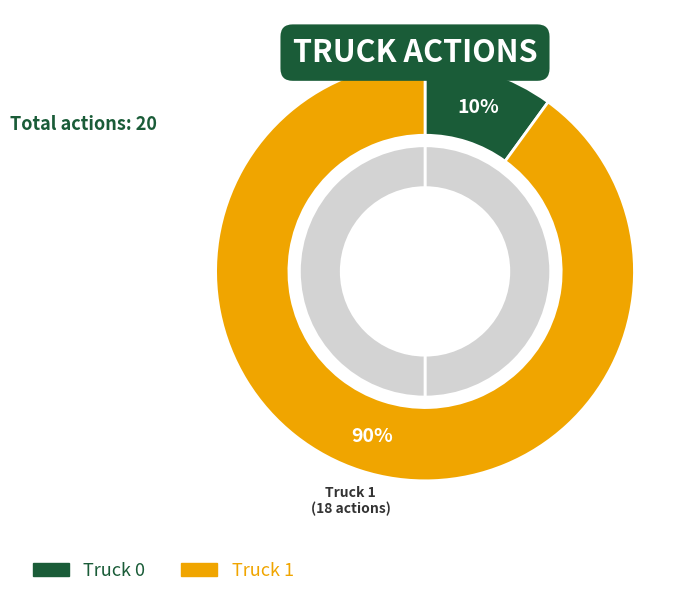

Which category accounts for the majority?

Truck 1